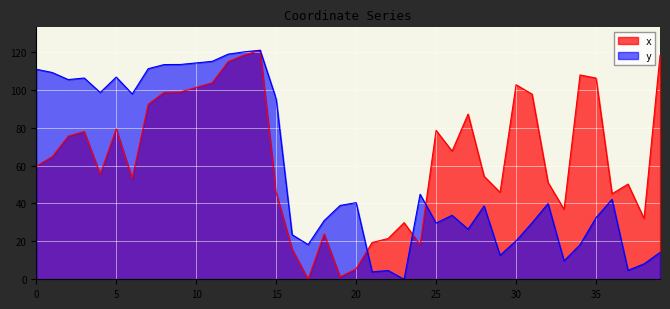

Does the chart display data point markers on the line(s)?

No